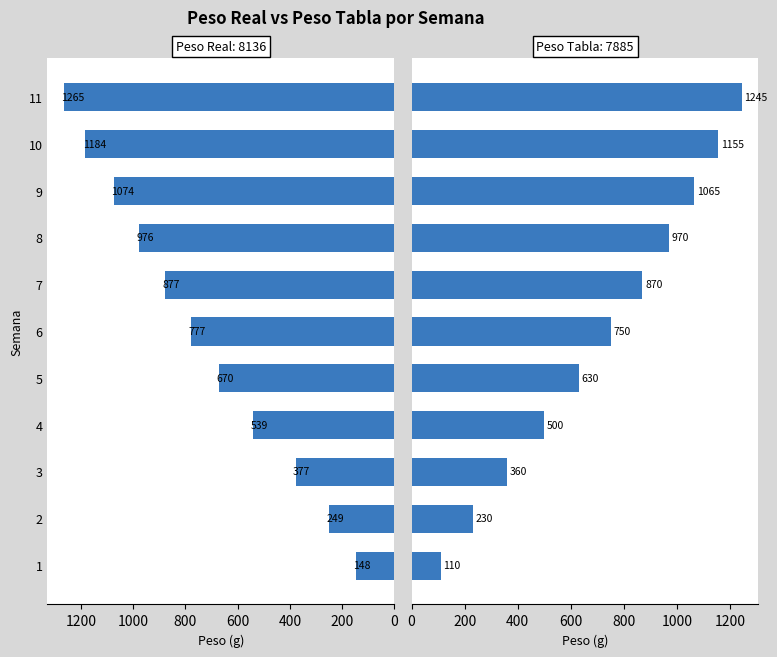

The Peso Tabla series shows 682.2 at 4. True or false?

False